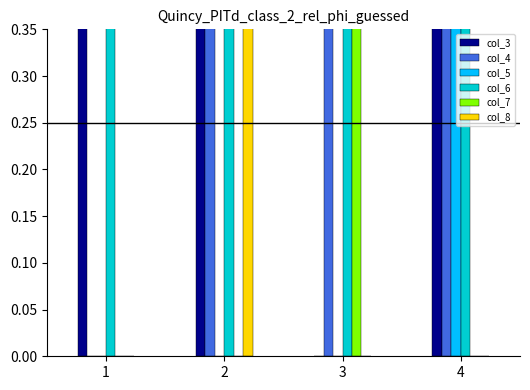

Rank the series at 3 from lowest to highest value.

col_3, col_5, col_8, col_4, col_6, col_7